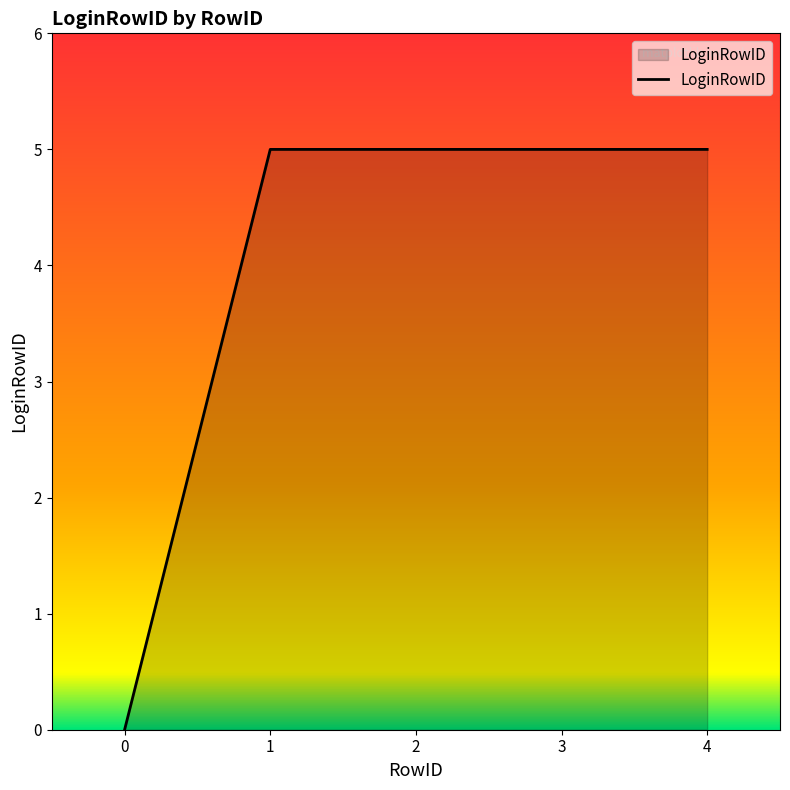

What is the difference between the values at 0 and 4?

5